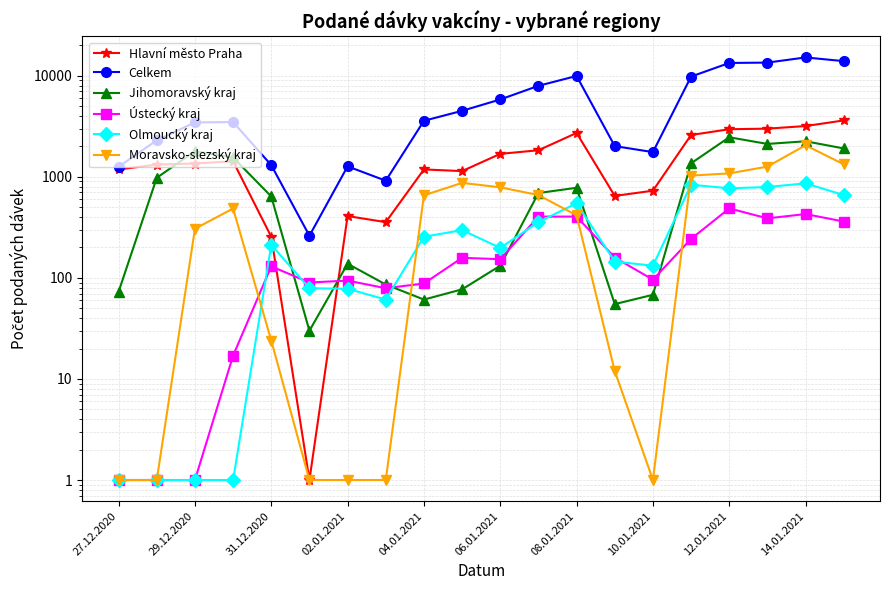

What is the difference between the second highest and second lowest values in the Olmoucký kraj series?

834